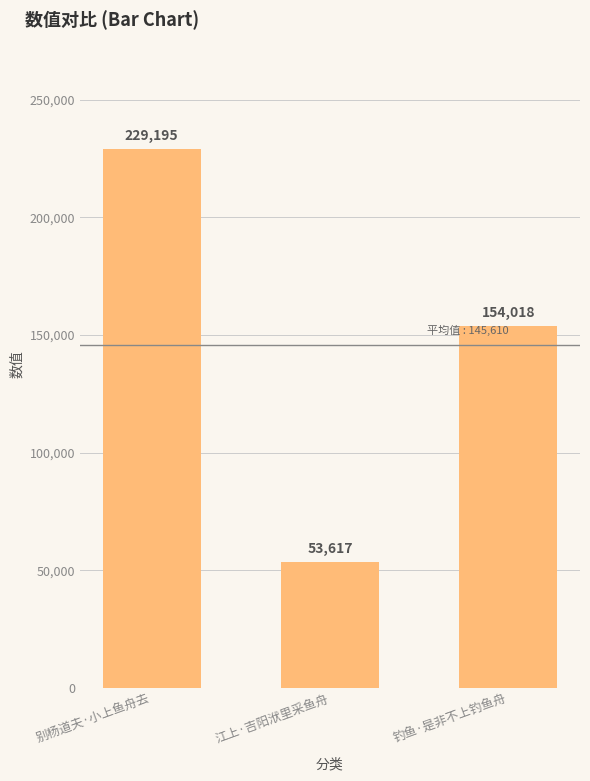

The value at 别杨道夫·小上鱼舟去 is 326637. True or false?

False